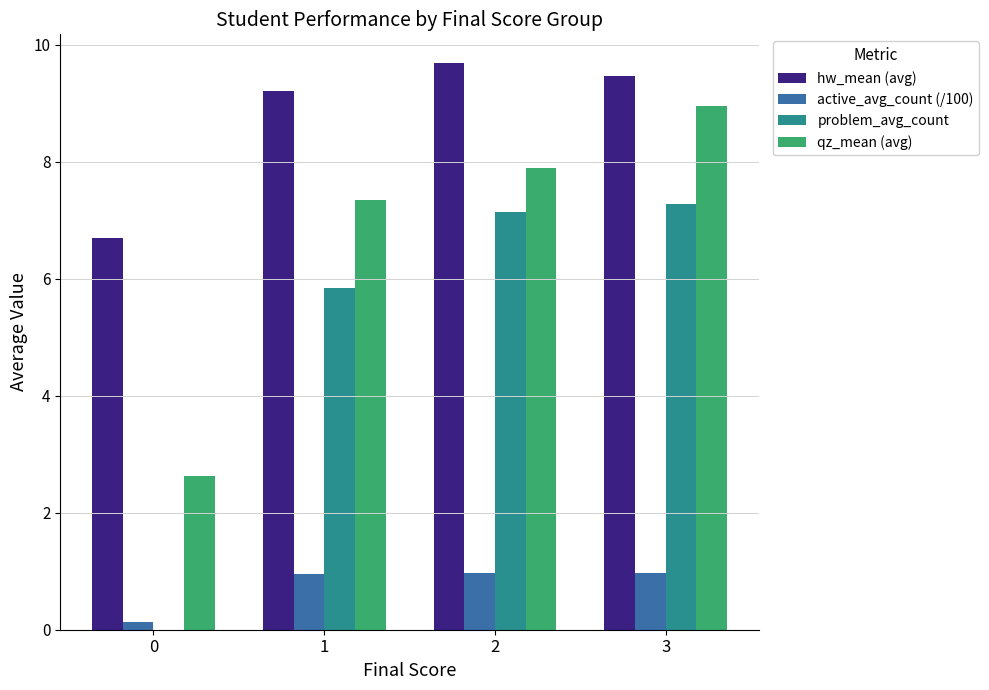

What is the total value across all series at 2?

25.7